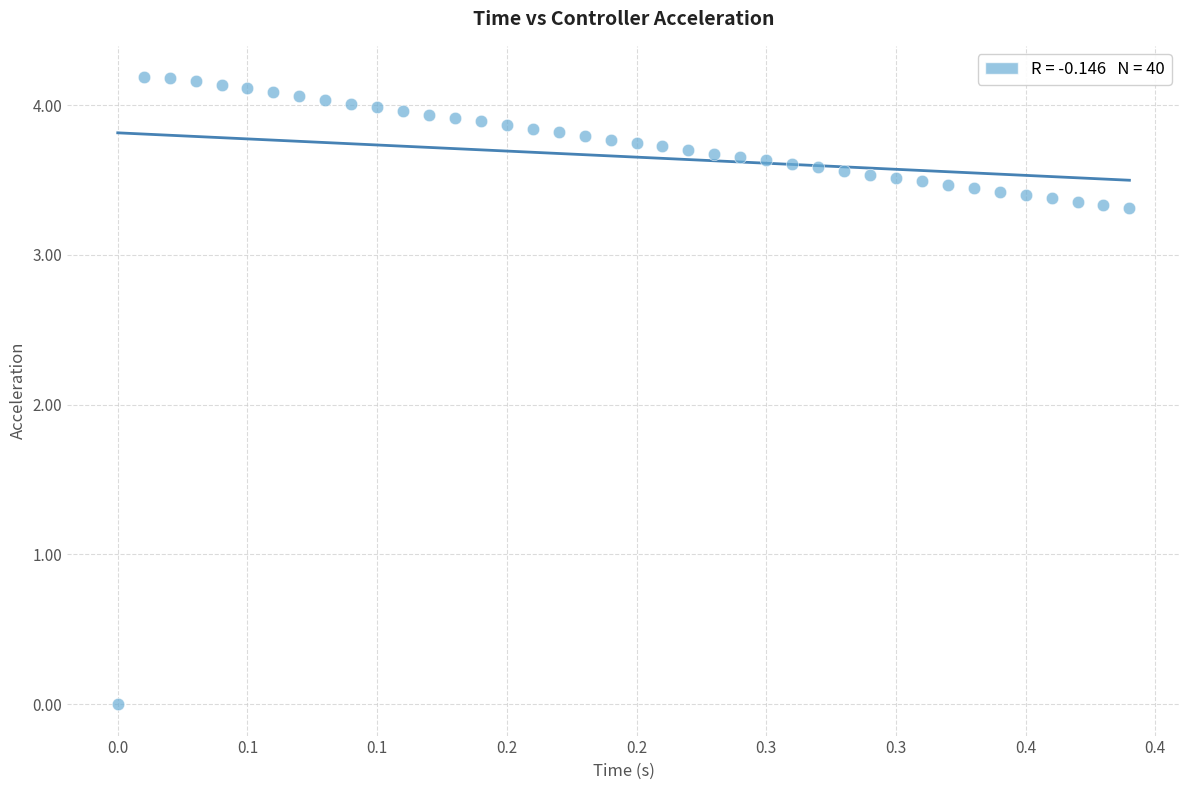

What is the range of X values (max minus min)?

0.4